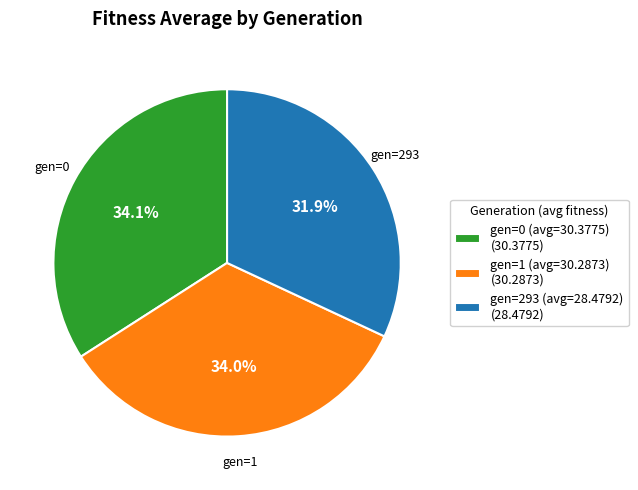

How many segments does this pie chart have?

3